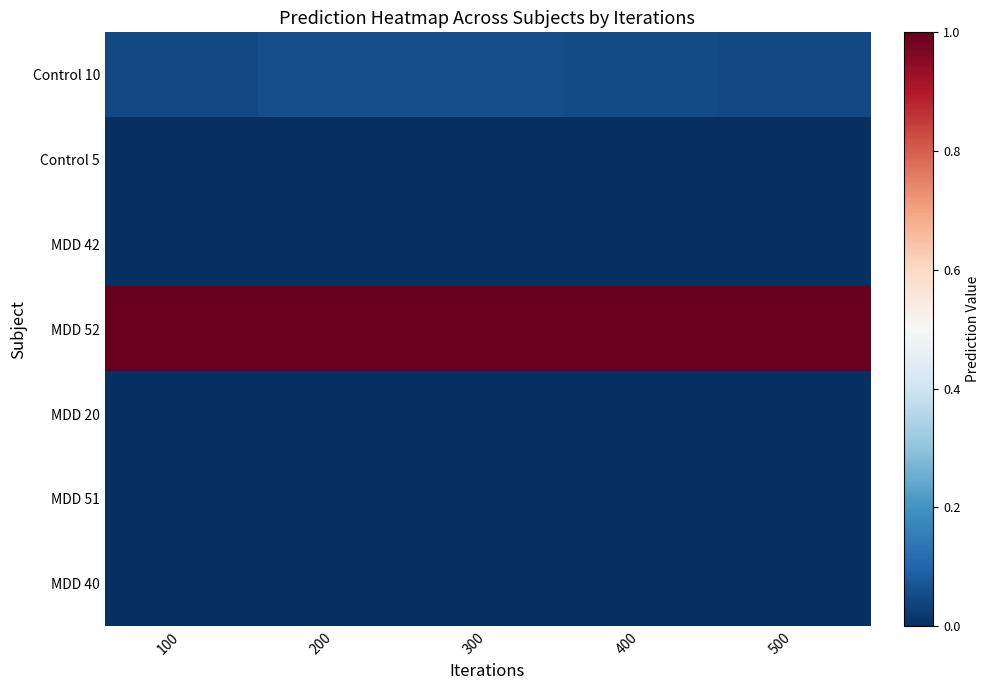

Which category has the lowest value across all series?

500